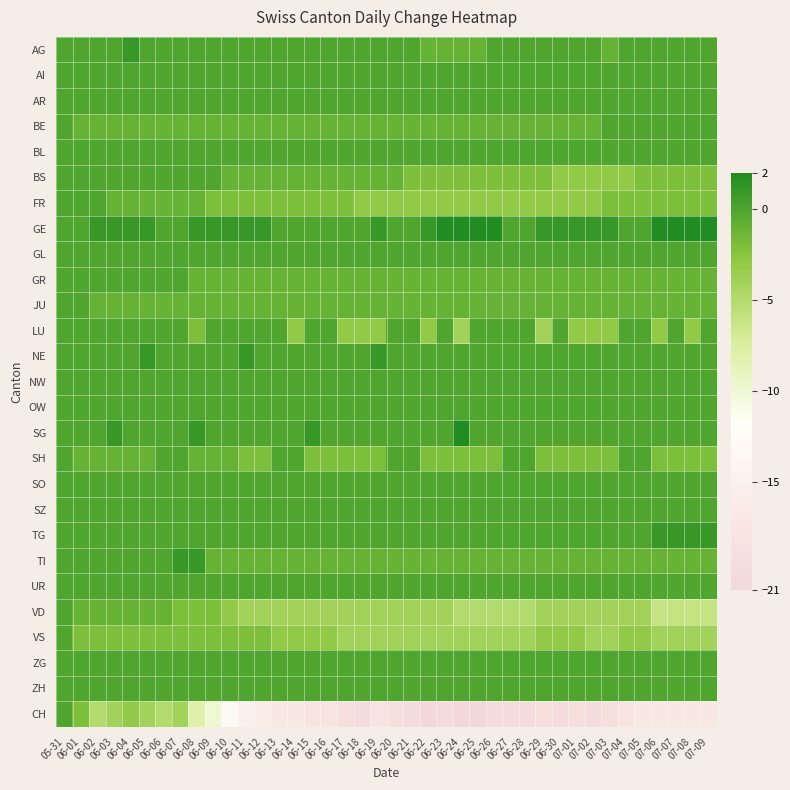

Between 06-26 and 06-25, which is larger?

06-26